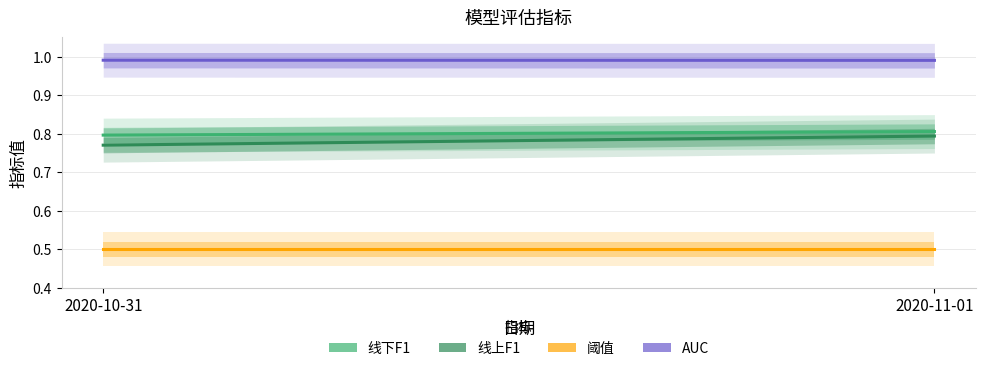

The 线下F1 series shows 0.8 at 2020-10-31. True or false?

True